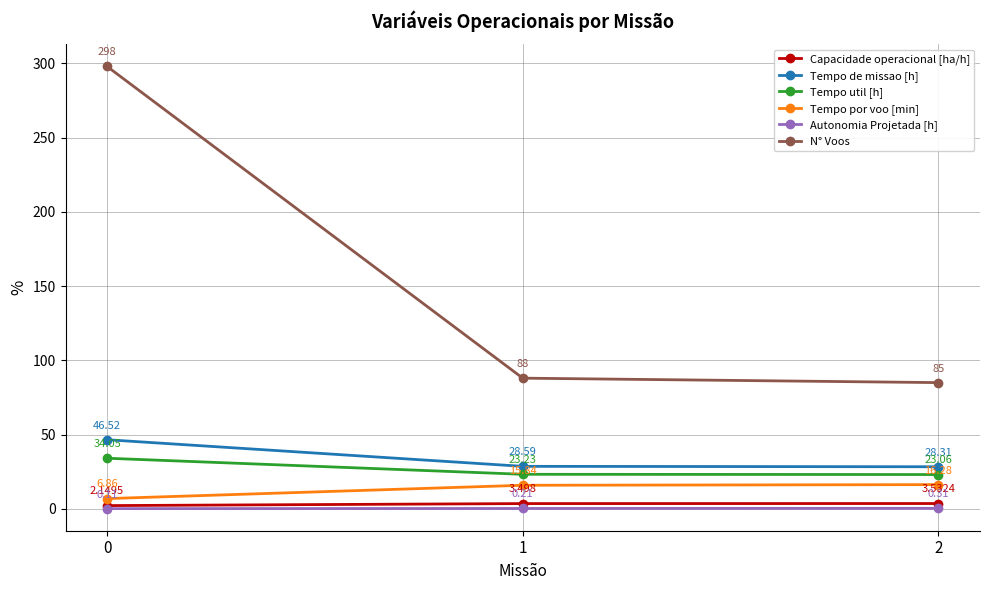

Between 0 and 1, which series saw the biggest shift?

N° Voos